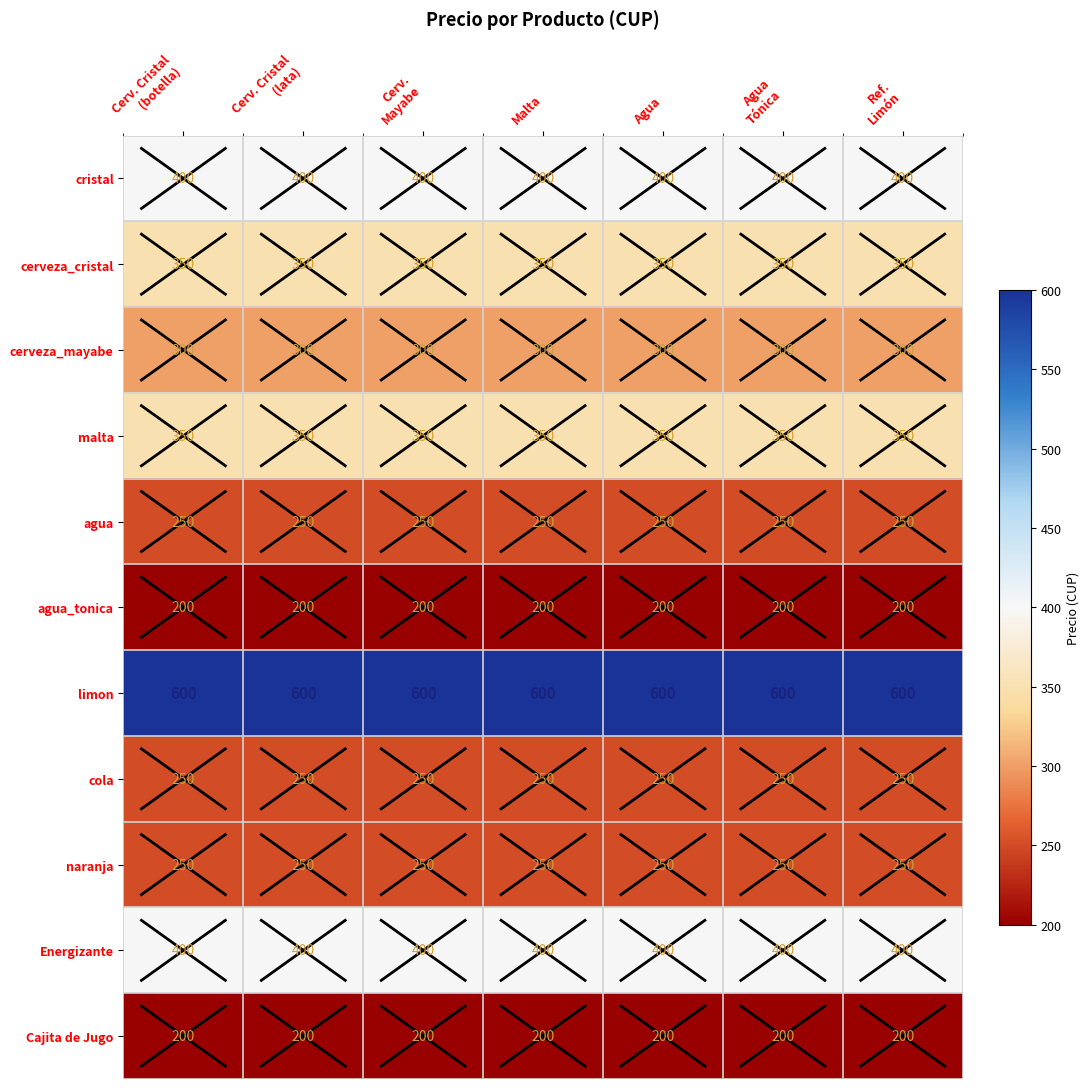

What is the maximum value shown in the chart?

600